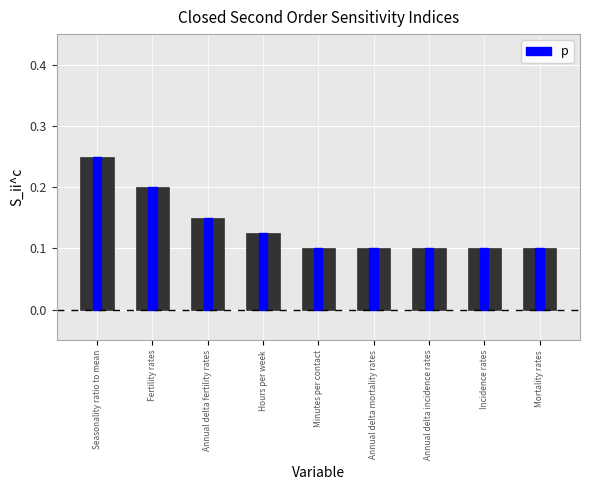

What is the label of the 4th bar from the left?

Hours per week